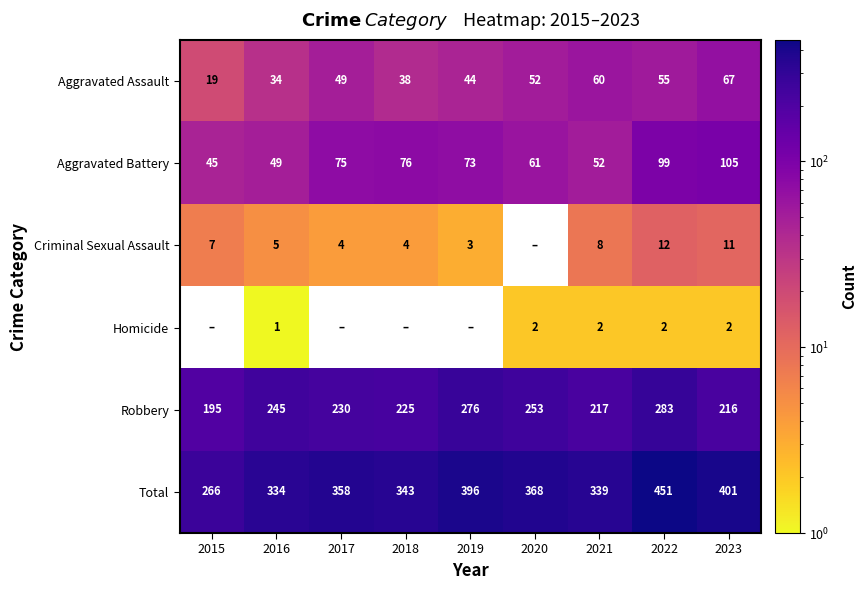

Which has a higher value, 2019 or 2020?

2020